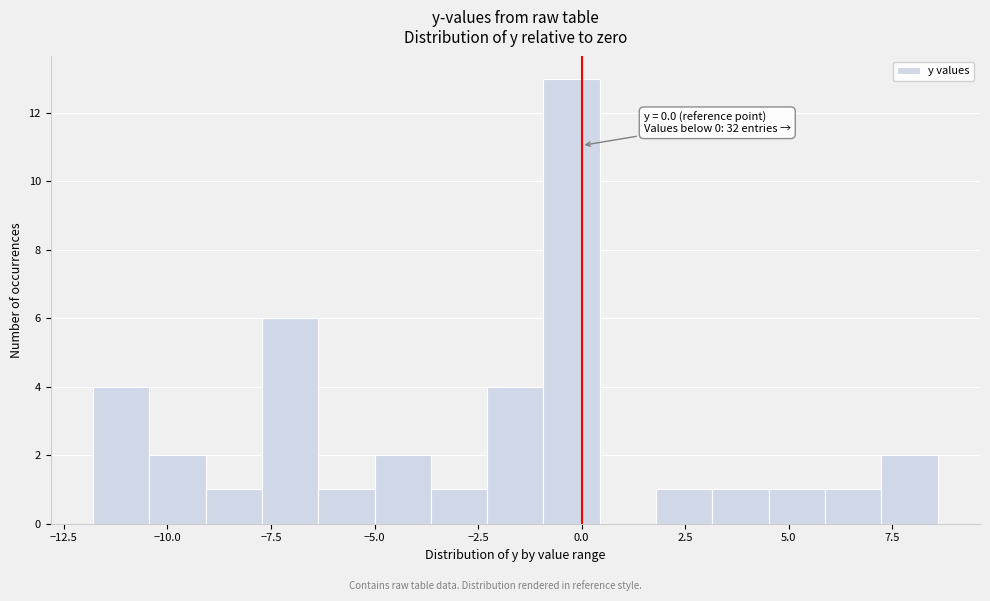

Around what value on the x-axis is the tallest bar? Give the approximate position of its centre, as read against the axis.

0.0